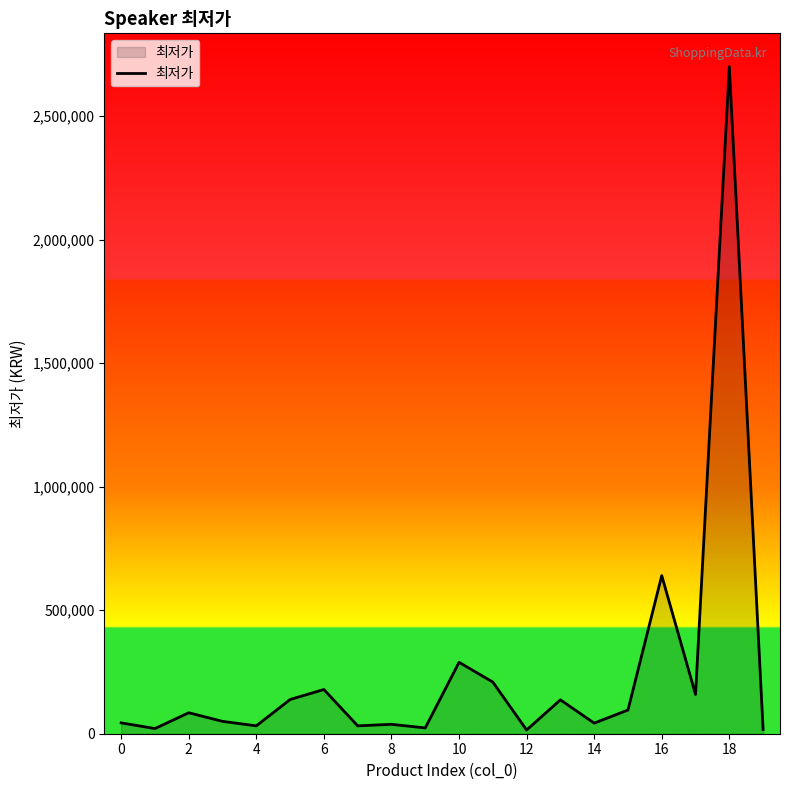

What is the maximum value shown in the chart?

2700000